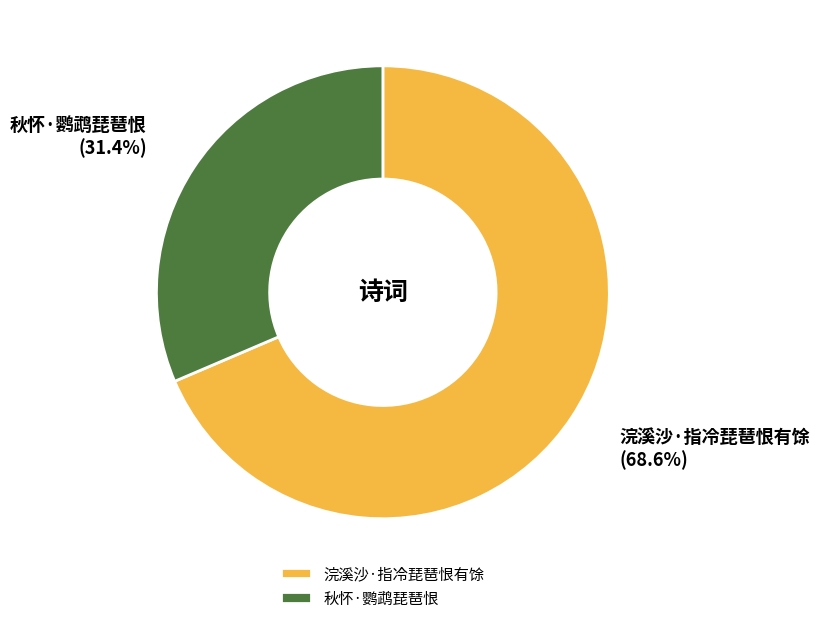

Is it true that 浣溪沙·指冷琵琶恨有馀 is 59% of the pie?

False